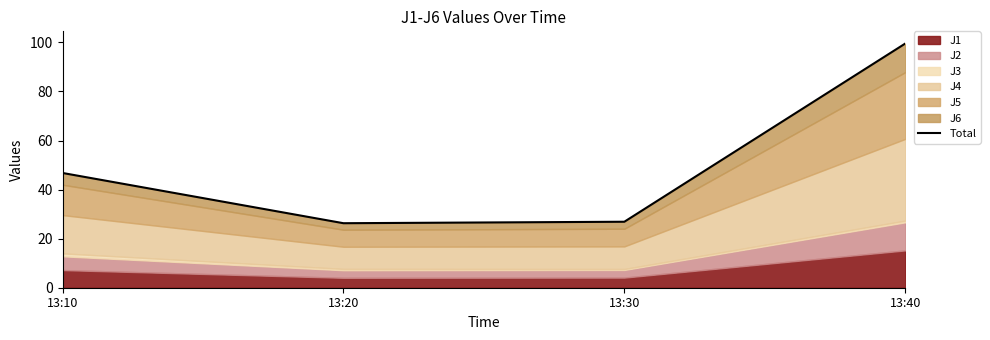

List the labels in order of value, largest first.

13:40, 13:10, 13:30, 13:20